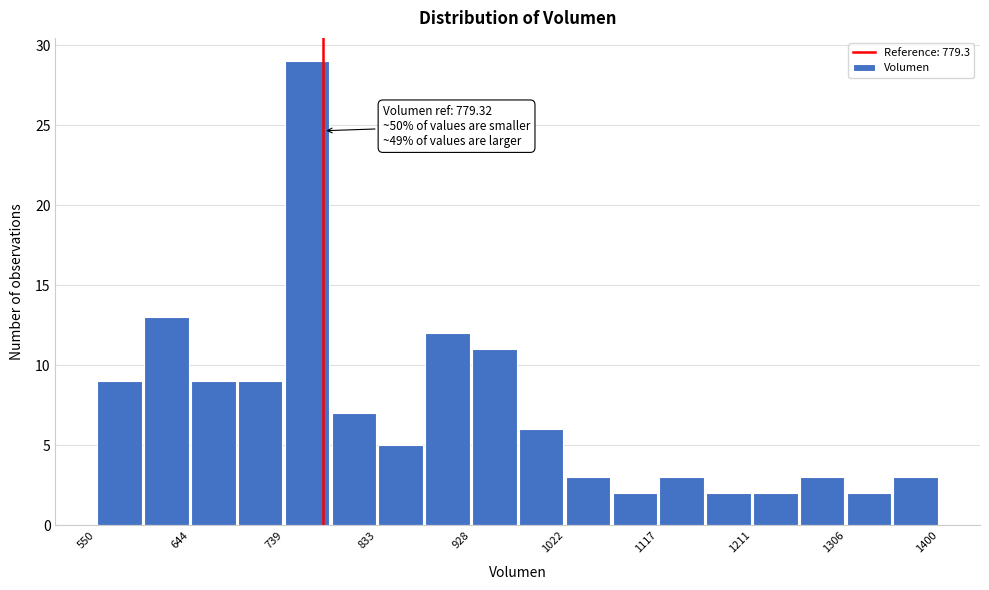

Over which range of the x-axis is the bar tallest?

740 to 790